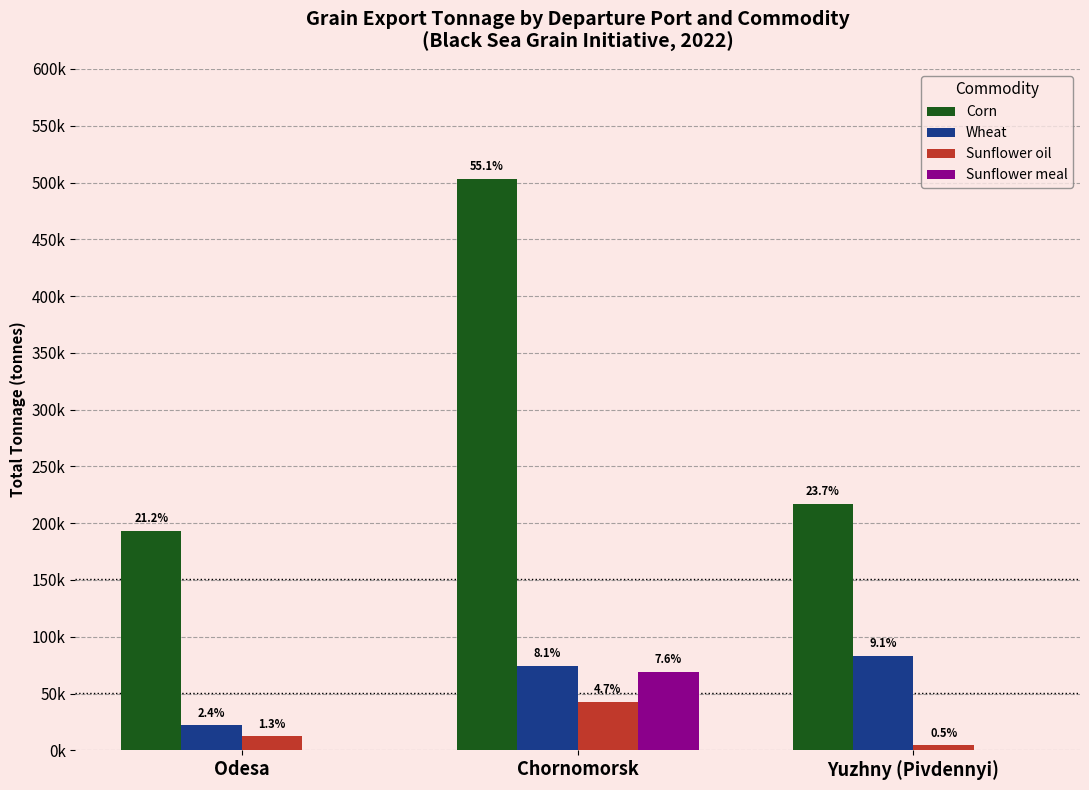

What is the spread (max minus min) of values at Chornomorsk?

460600